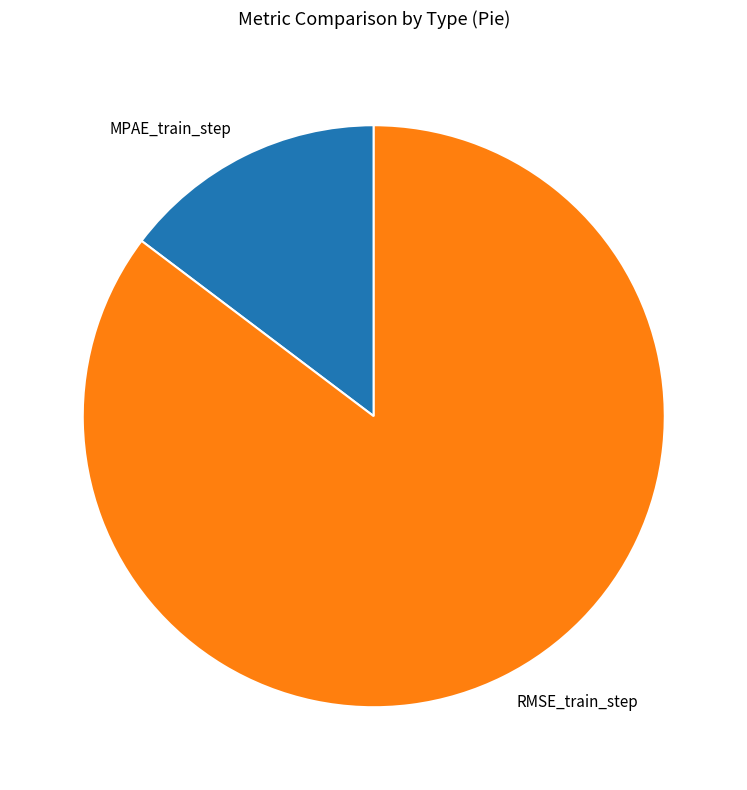

Combined, do RMSE_train_step and MPAE_train_step account for over 50%?

Yes